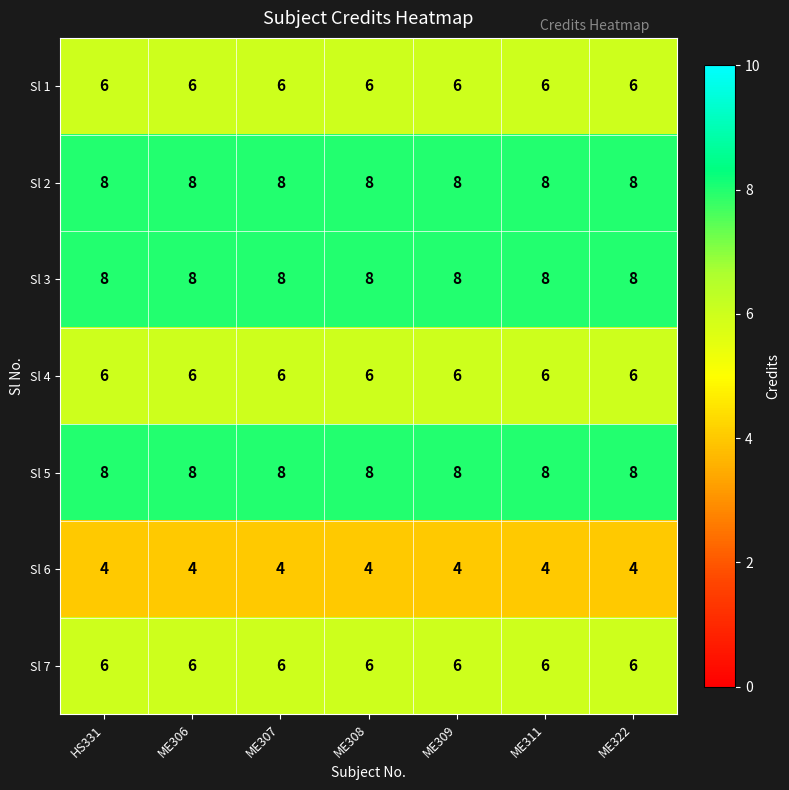

What value does the Sl 1 series have at ME311?

6